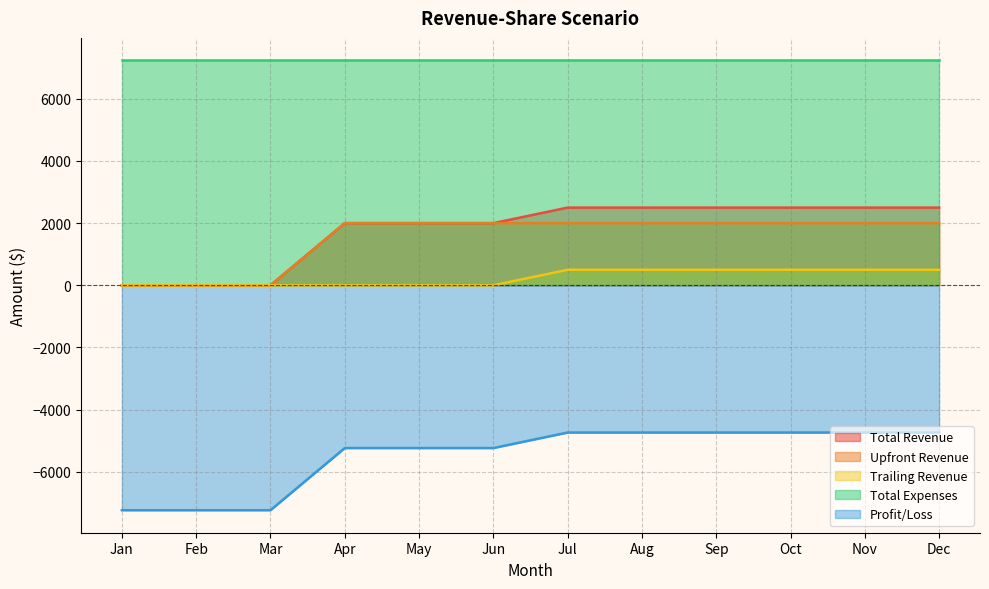

At which label is Trailing Revenue closest to 250?

Jan